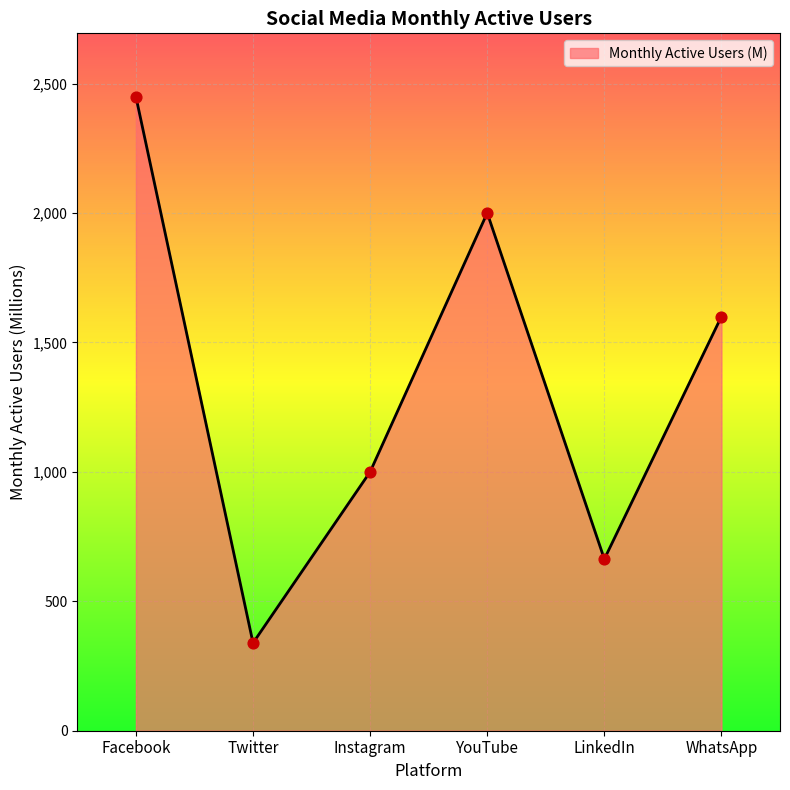

Approximately how many times larger is the value at YouTube compared to Twitter?

5.9